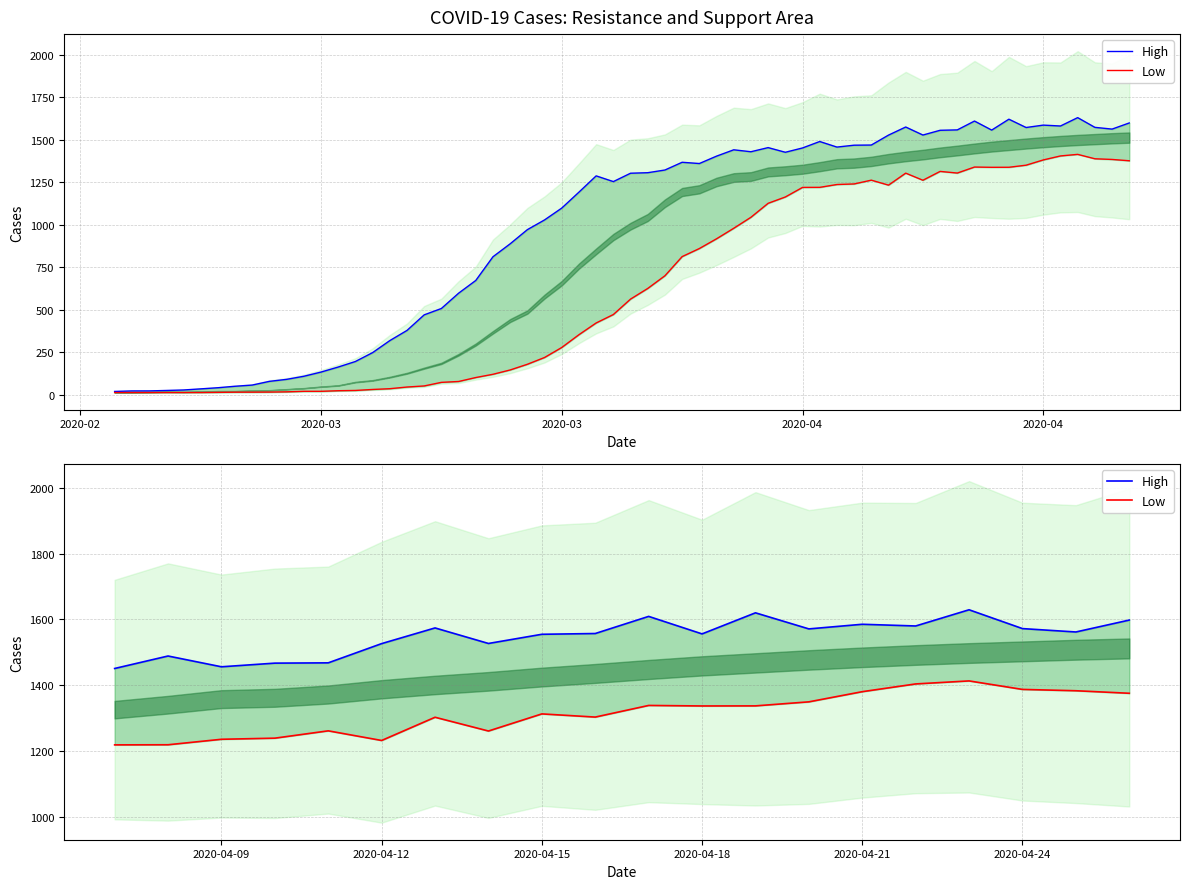

True or false: Low and High intersect in this chart.

False